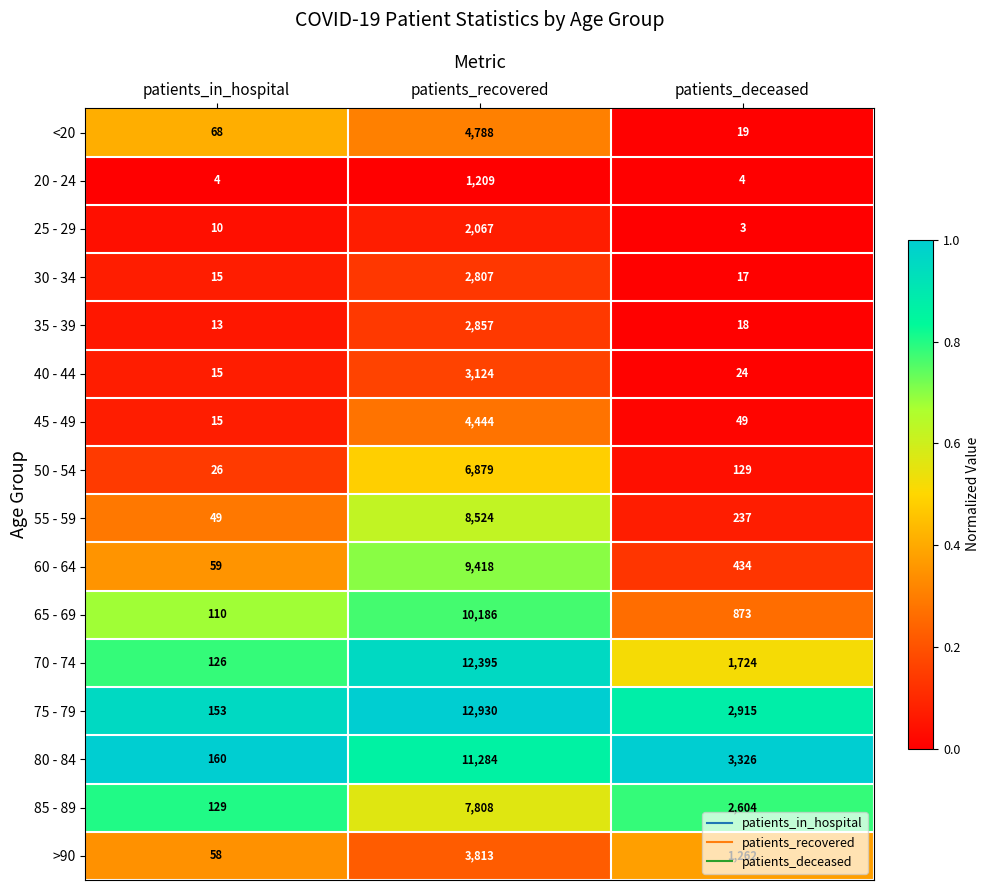

How many series are shown in this chart?

16